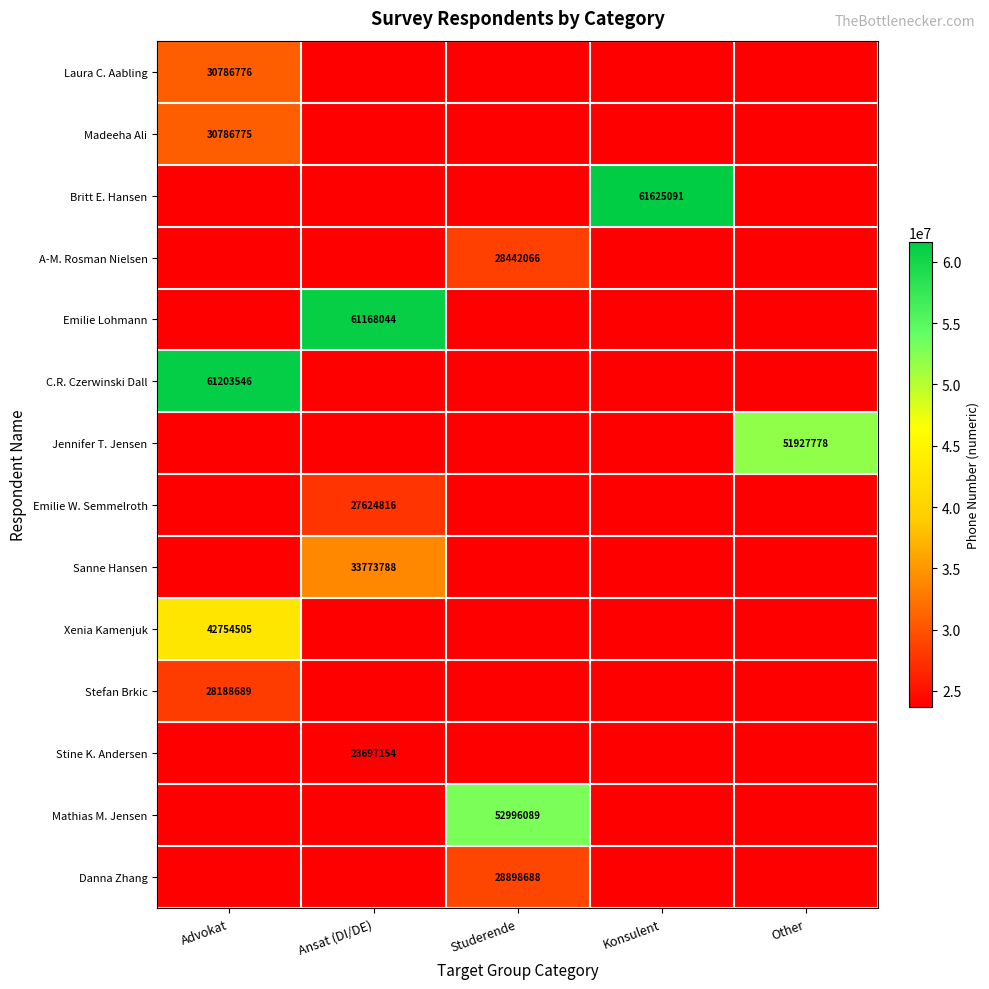

True or false: Danna Zhang has a value of 44056699 at Studerende.

False